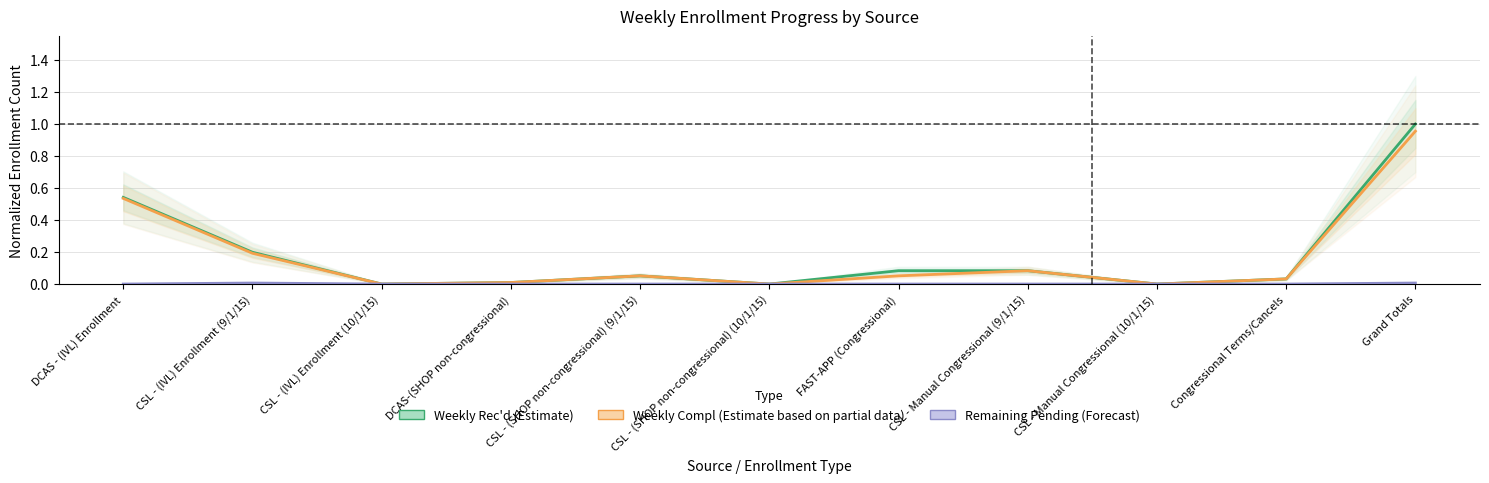

Does the chart have visible grid lines?

Yes